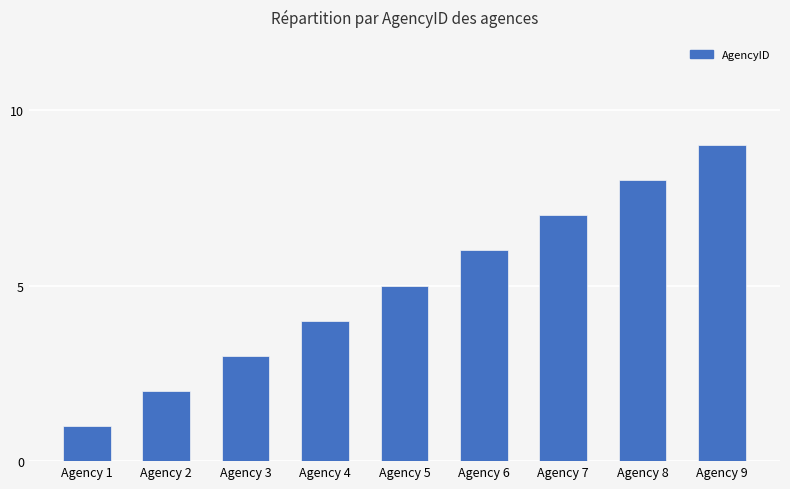

Reading right to left, transcribe all the data shown in this chart.

Agency 9=9	Agency 8=8	Agency 7=7	Agency 6=6	Agency 5=5	Agency 4=4	Agency 3=3	Agency 2=2	Agency 1=1